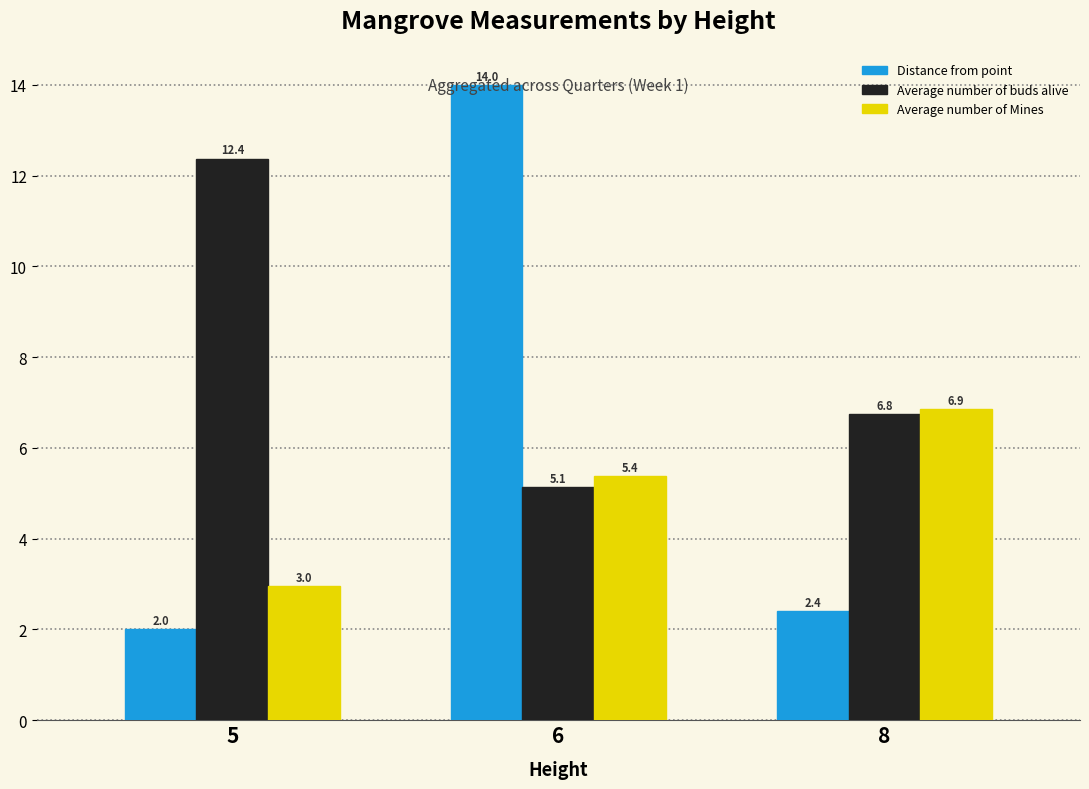

At which label does Average number of buds alive first exceed 6?

5